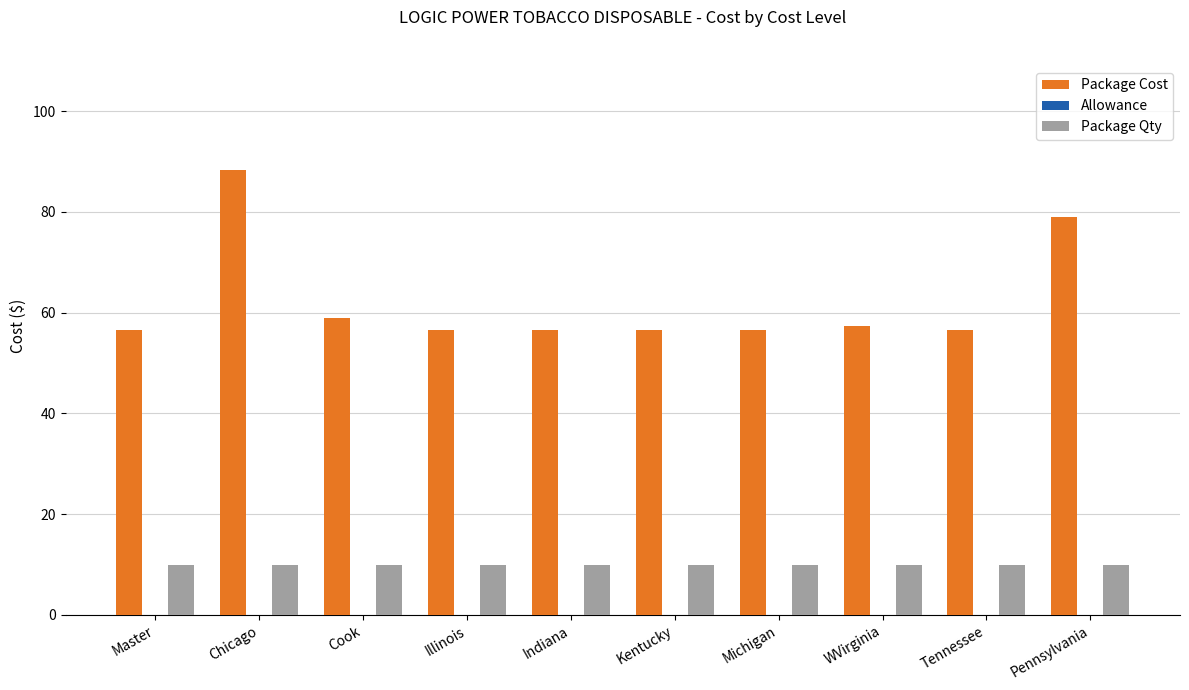

Reading left to right, transcribe all the data shown in this chart.

Package Cost: 56.5	88.3	58.9	56.5	56.5	56.5	56.5	57.4	56.5	79.1
Package Qty: 10.0	10.0	10.0	10.0	10.0	10.0	10.0	10.0	10.0	10.0